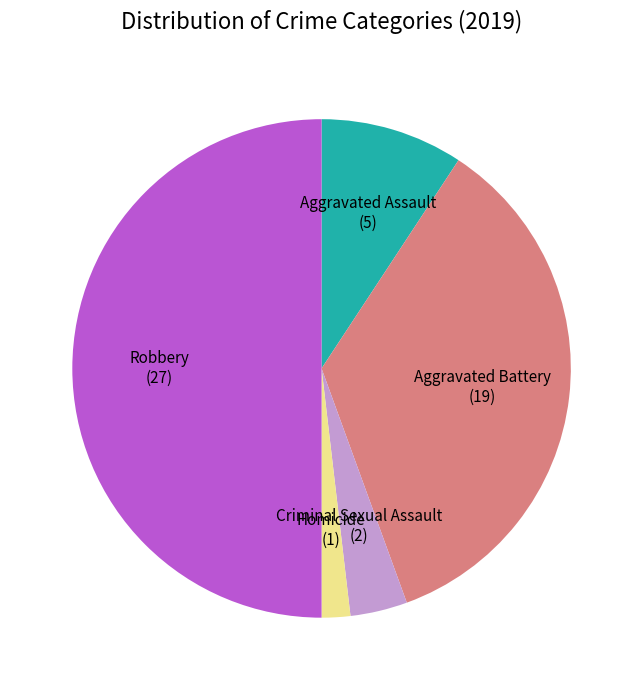

Approximately how many times larger is the value at Aggravated Battery compared to Robbery?

0.7